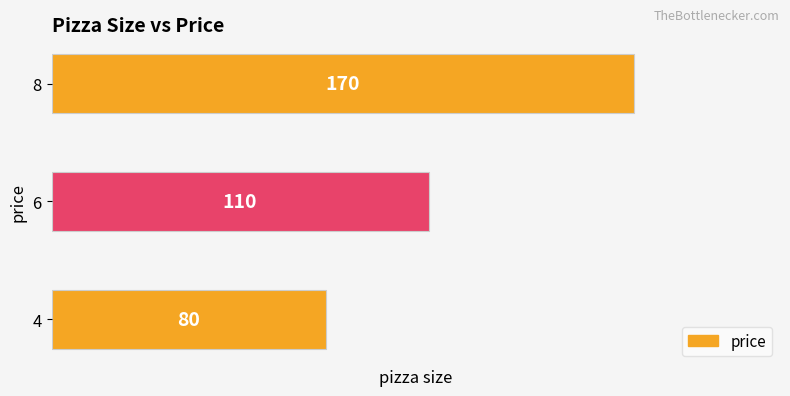

What is the minimum value shown in the chart?

80